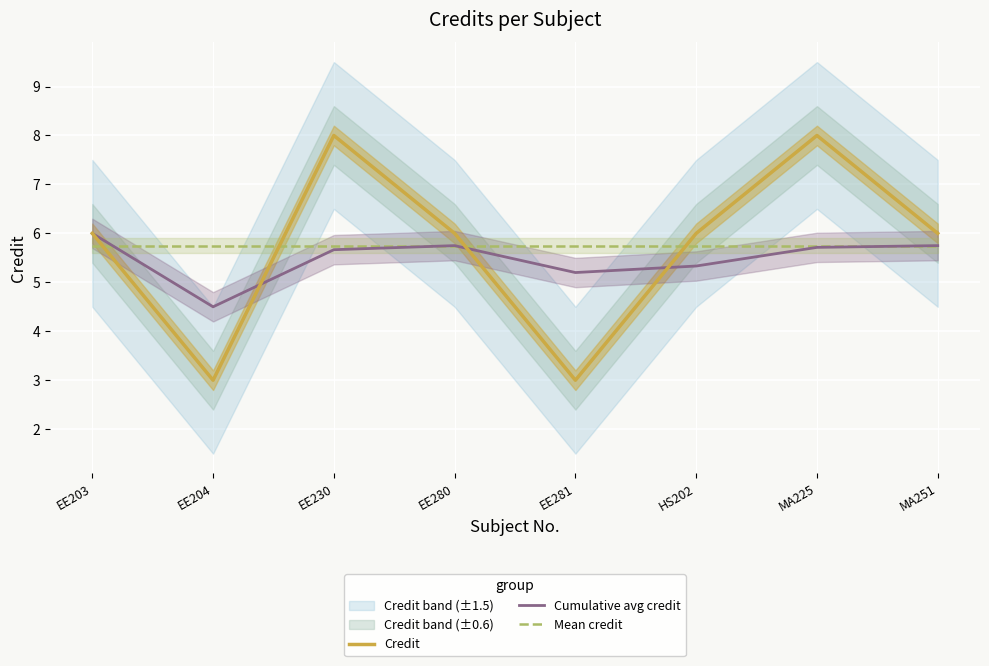

How many categories are shown in the chart?

8